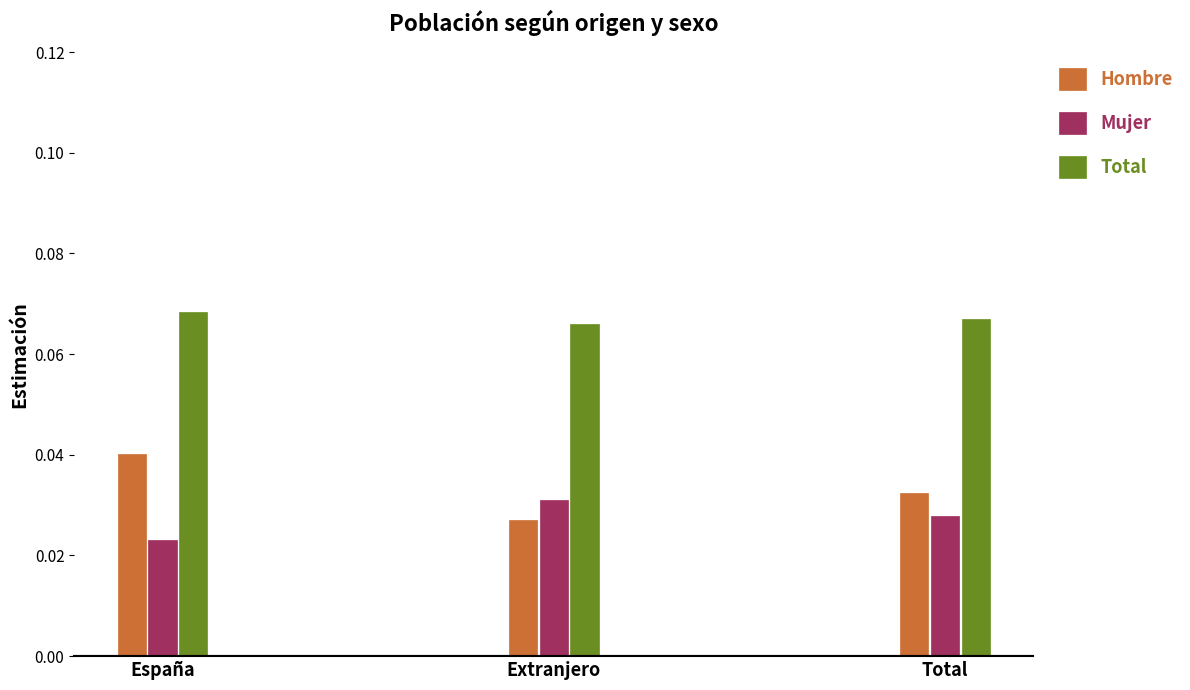

Is it true that Total equals 0.0 at Extranjero?

False